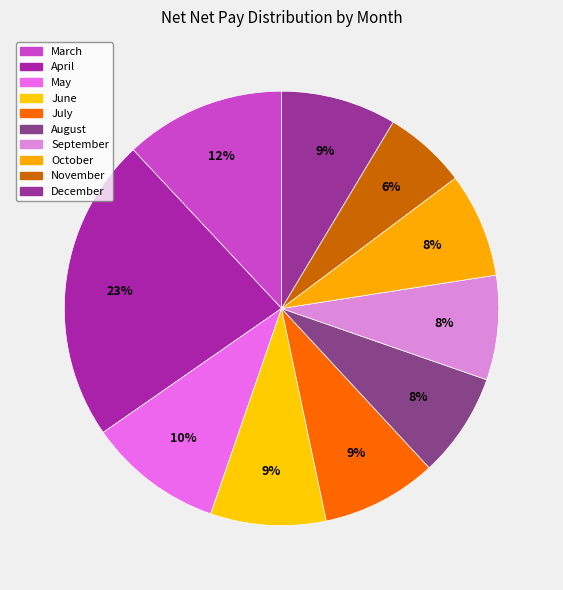

How many slices are in this pie chart?

10